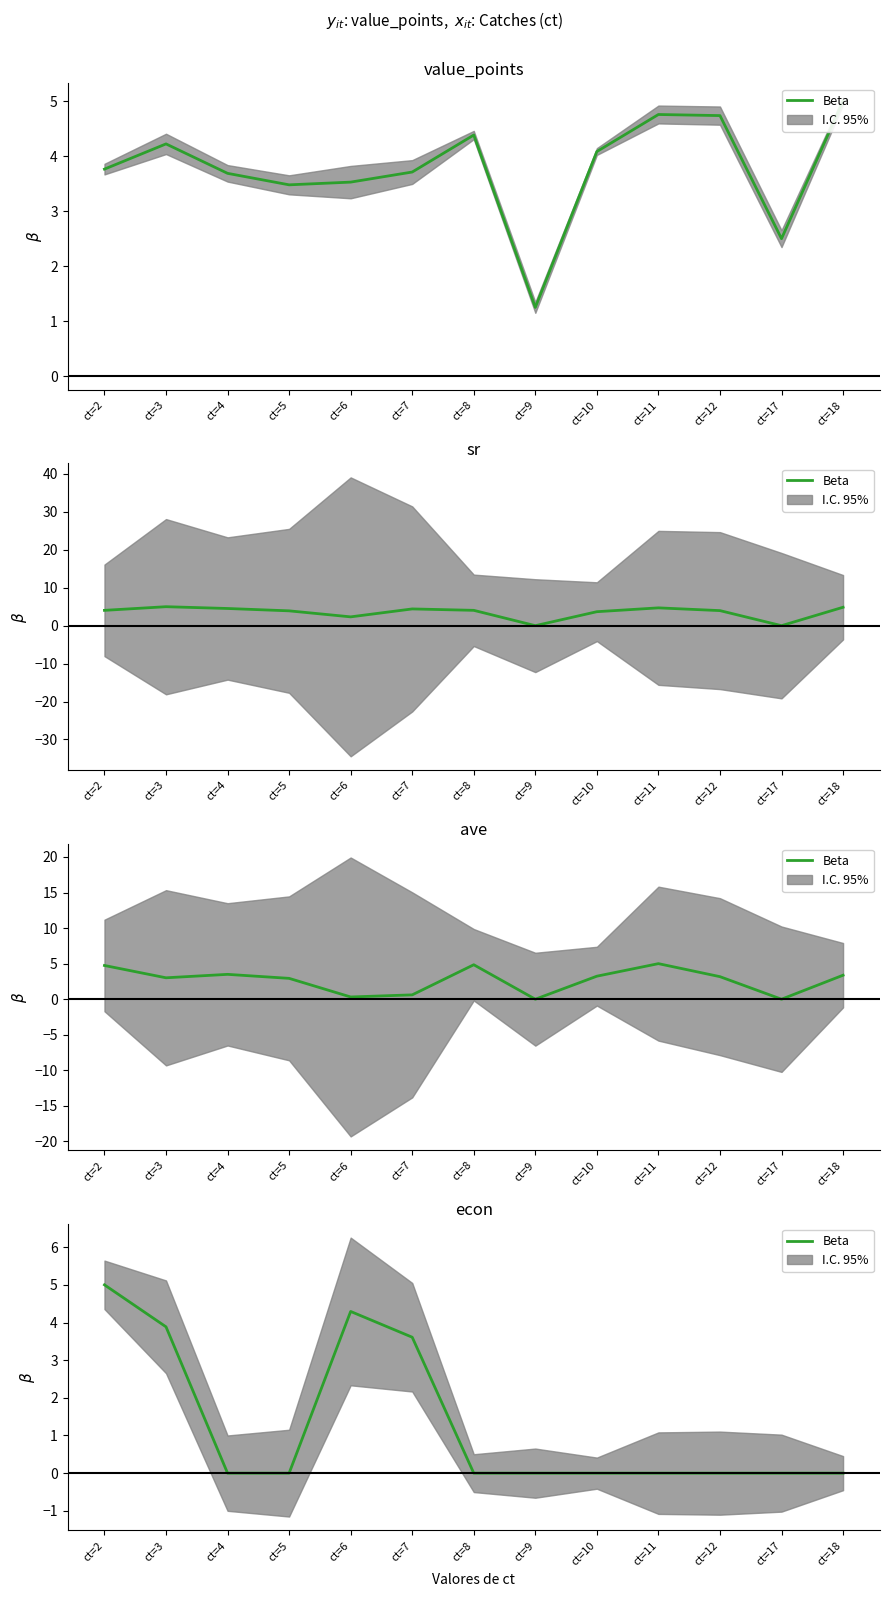

At which category does the chart reach its minimum across all series?

ct=4